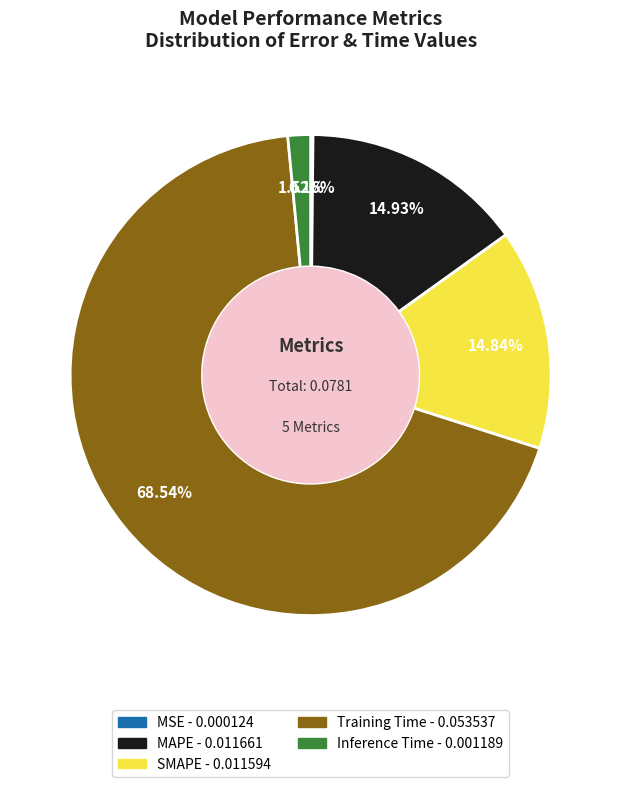

Combined, do Inference Time and Training Time account for over 50%?

Yes